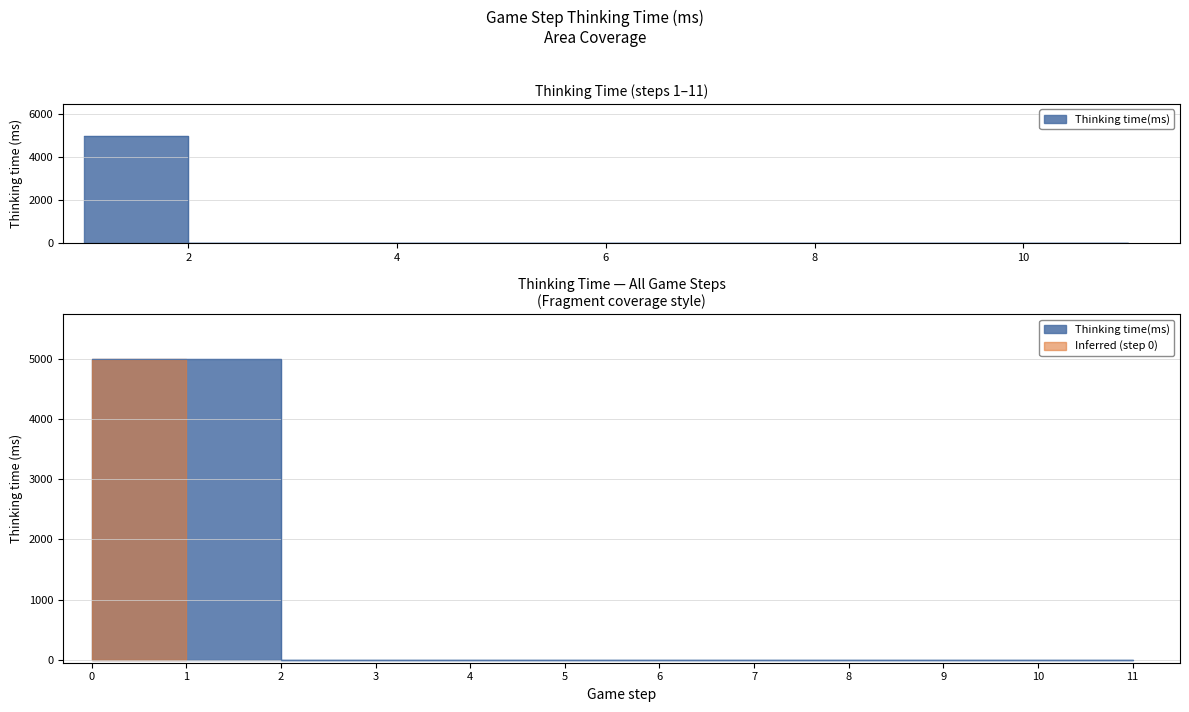

The chart shows a value of 1 at 3. True or false?

False